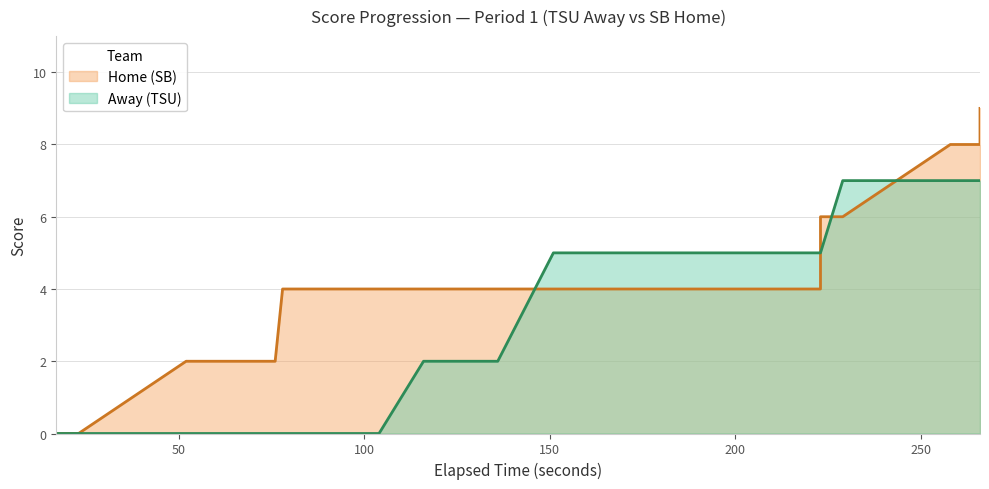

How many lines are shown in the chart?

2